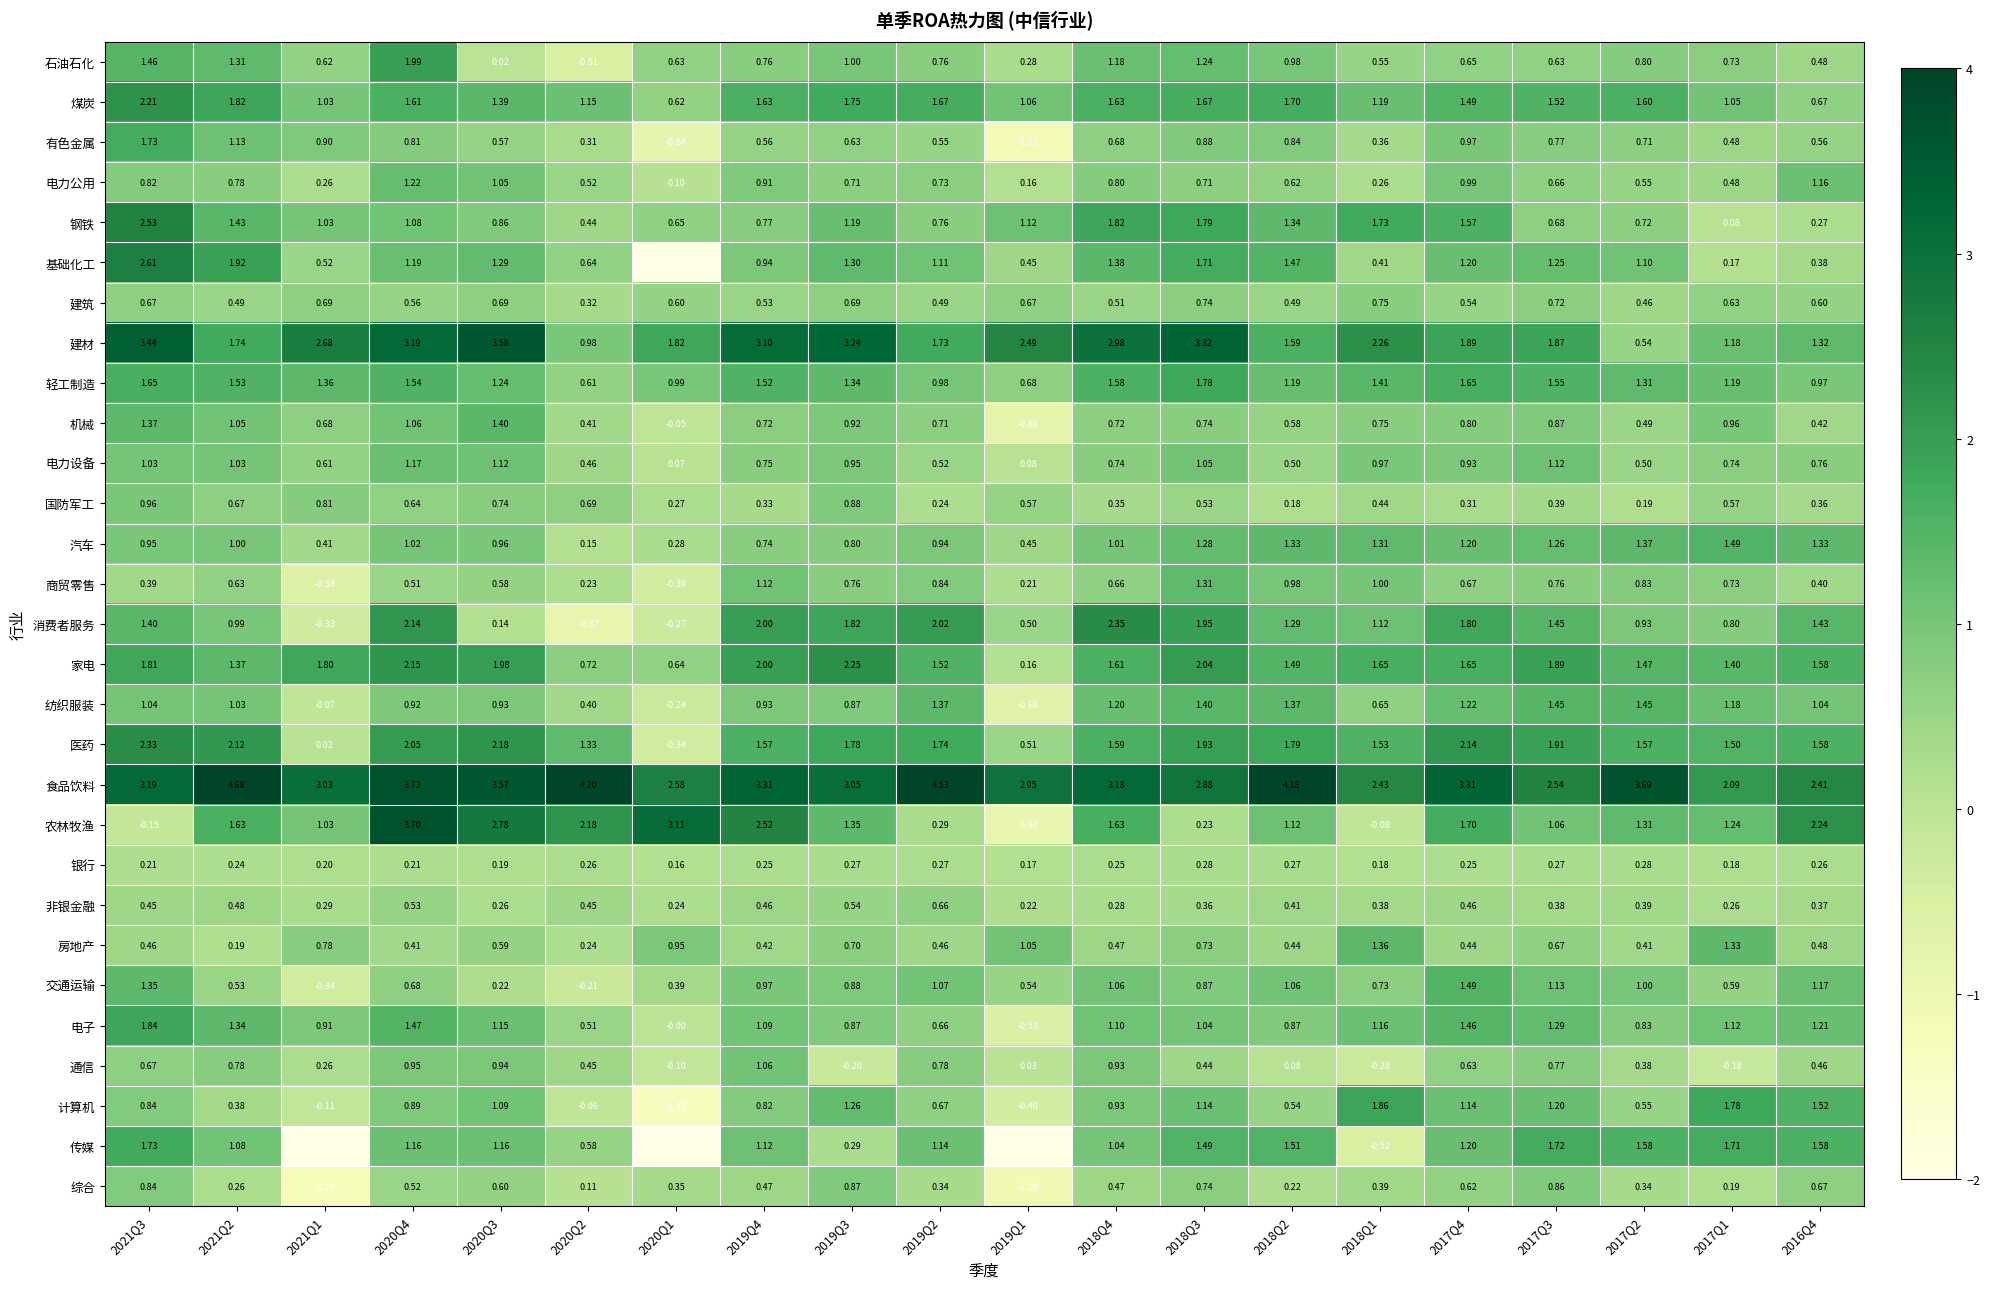

Which series changed the most between 2019Q2 and 2016Q4?

食品饮料